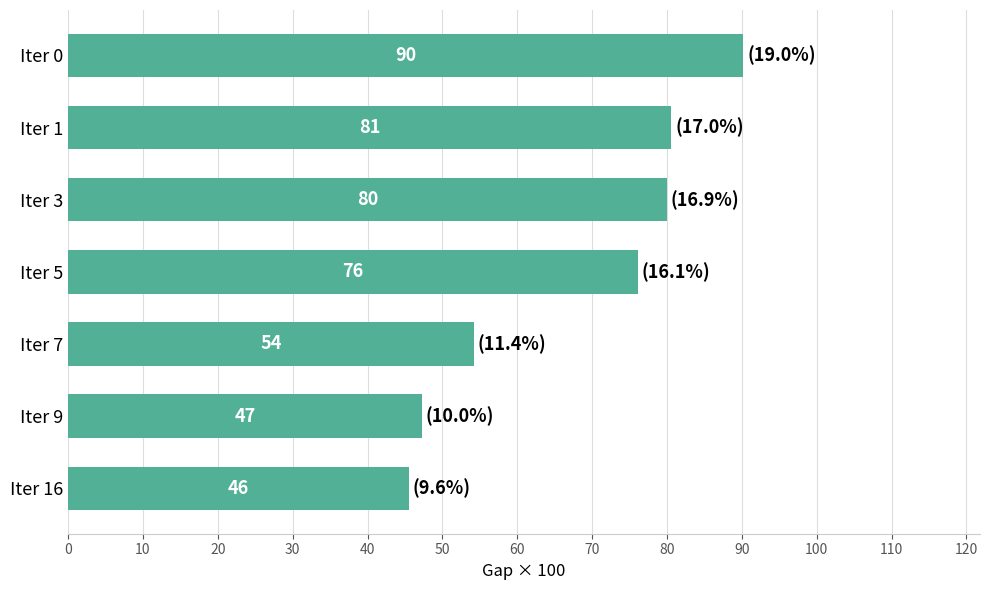

How many categories are shown in the chart?

7